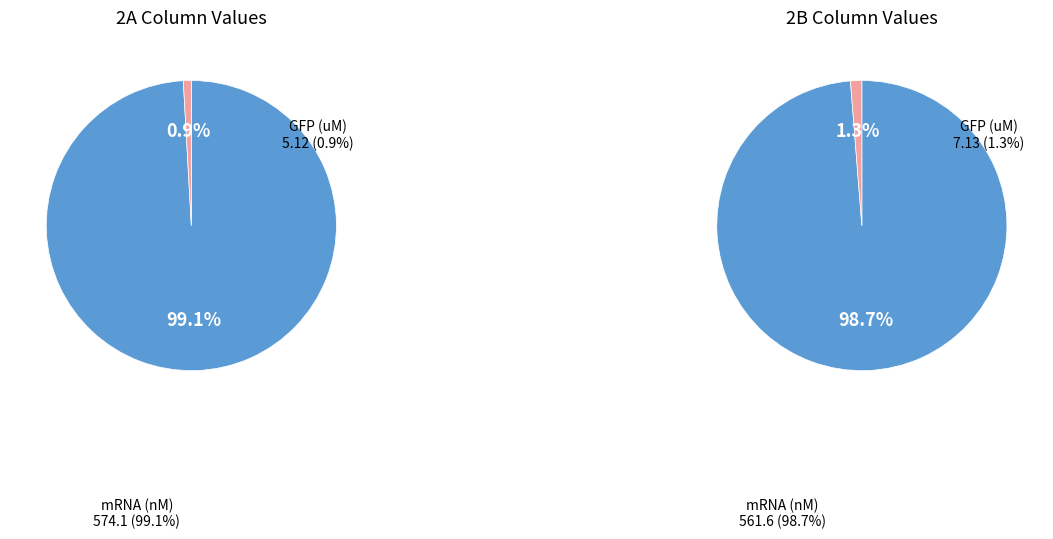

Which slice is the smallest?

GFP (uM)